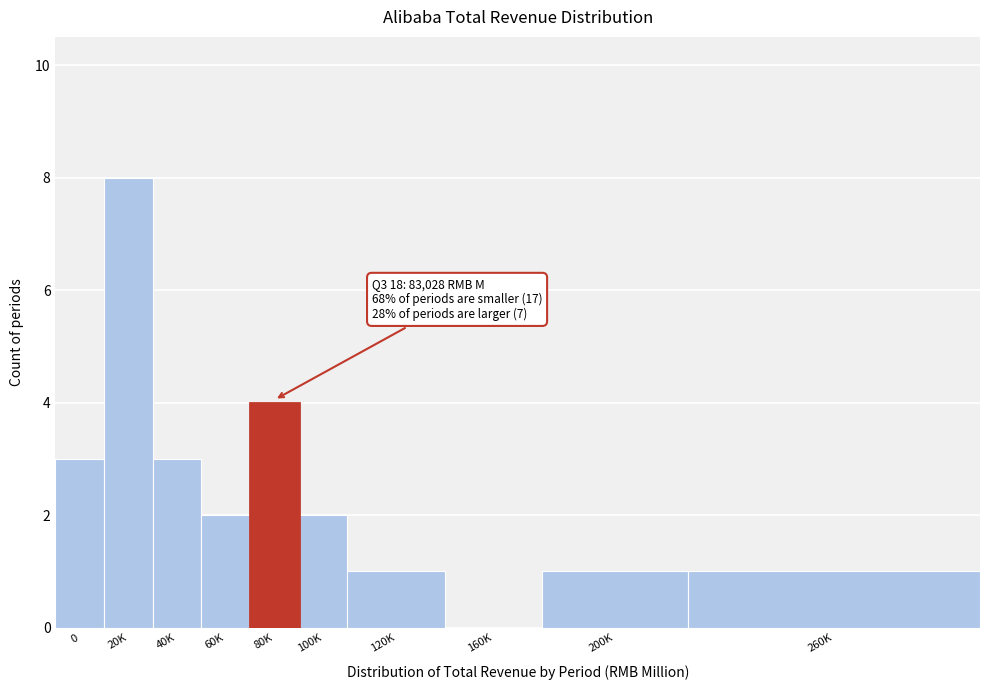

Reading left to right, what are all the values shown in this chart?

0=3	20K=8	40K=3	60K=2	80K=4	100K=2	120K=1	160K=0	200K=1	260K=1